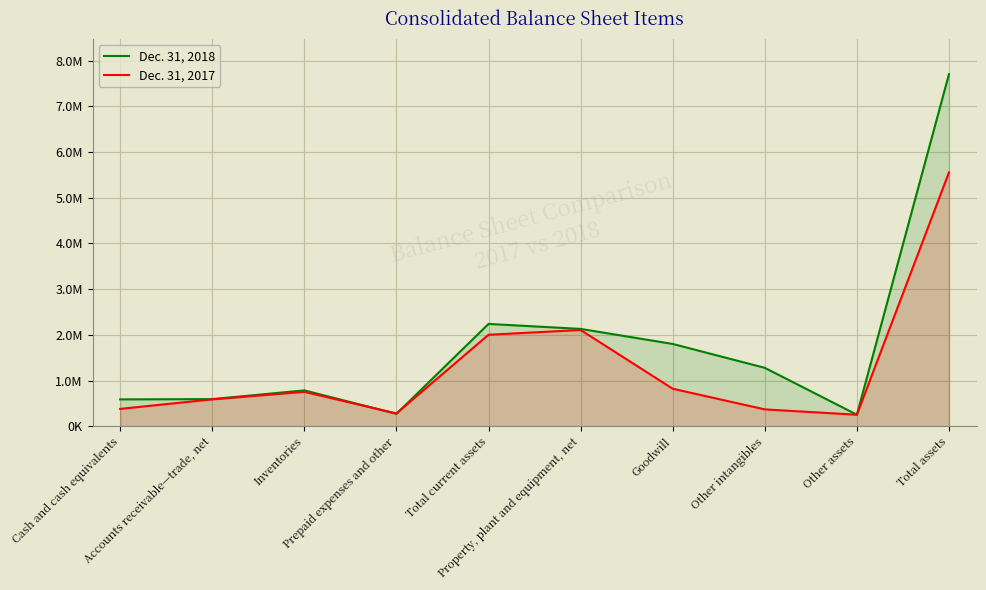

List the labels in order of Dec. 31, 2017 value, largest first.

Total assets, Property, plant and equipment, net, Total current assets, Goodwill, Inventories, Accounts receivable—trade, net, Cash and cash equivalents, Other intangibles, Prepaid expenses and other, Other assets